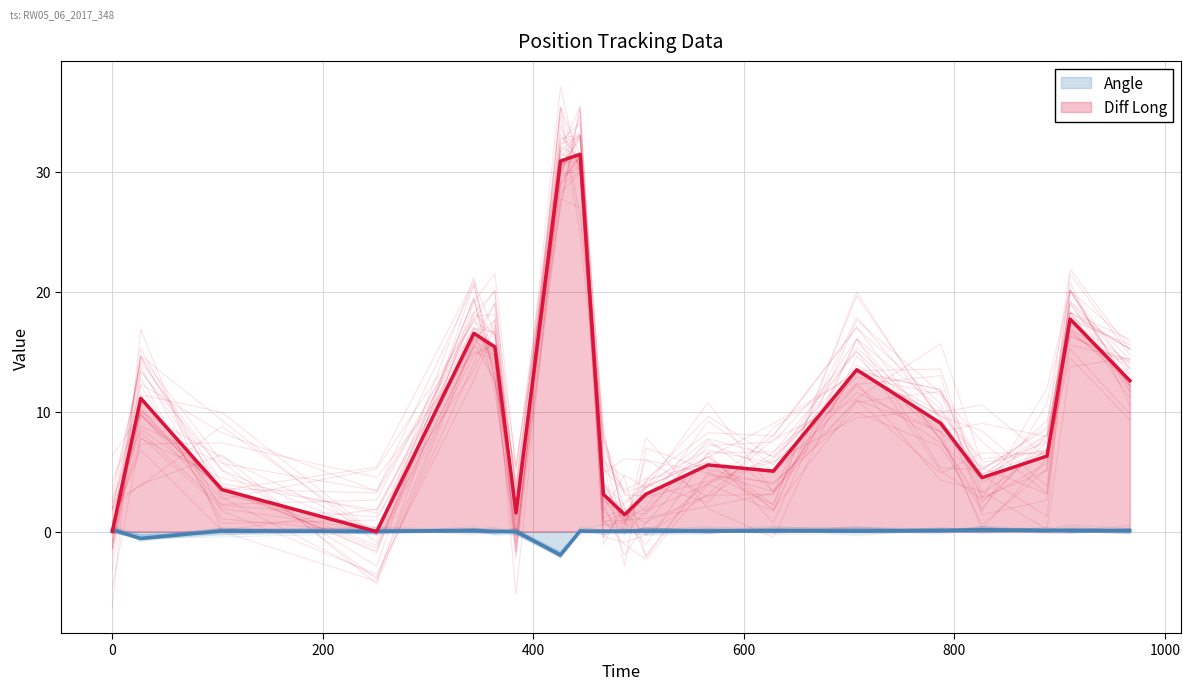

At 486.76, list the series in order from smallest to largest.

Angle, Diff Long